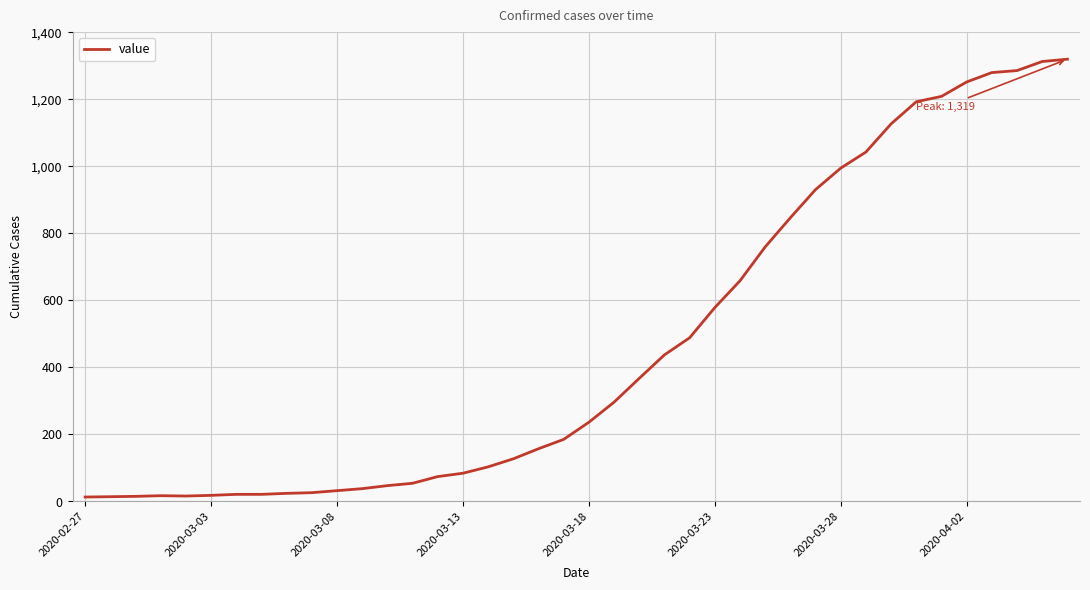

What is the greatest value displayed?

1319